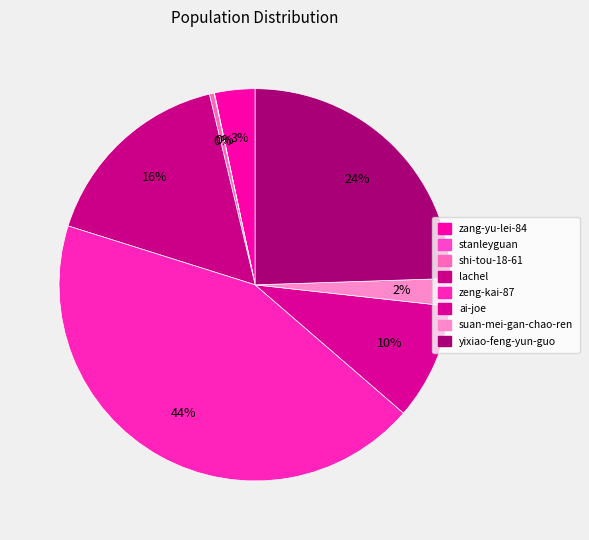

Is there a majority slice in this chart?

No